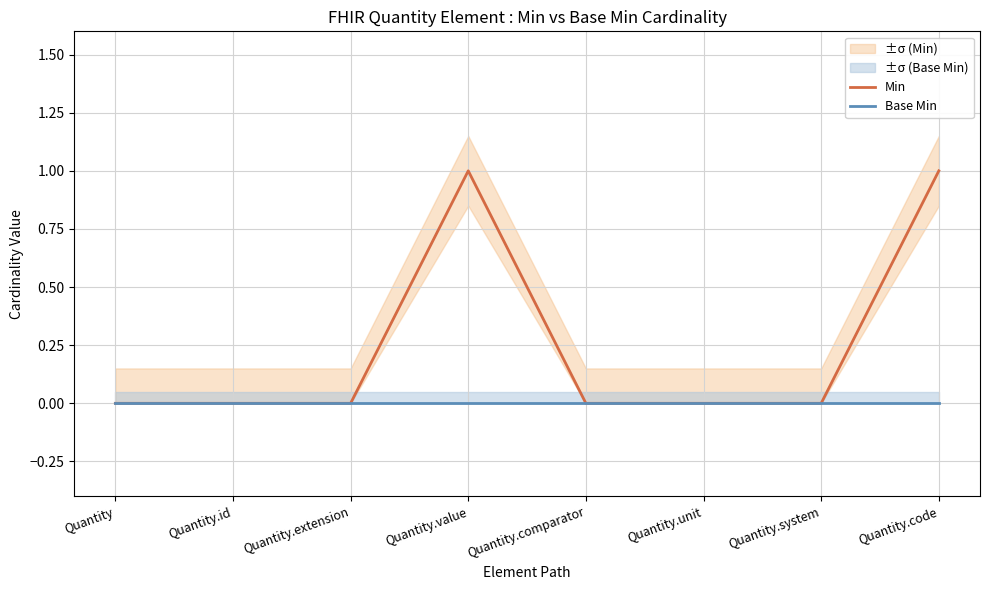

How many lines are shown in the chart?

2